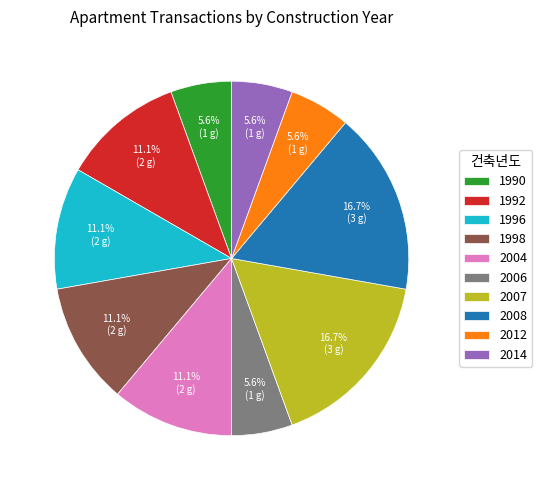

To the nearest percent, what is the average slice percentage?

10%